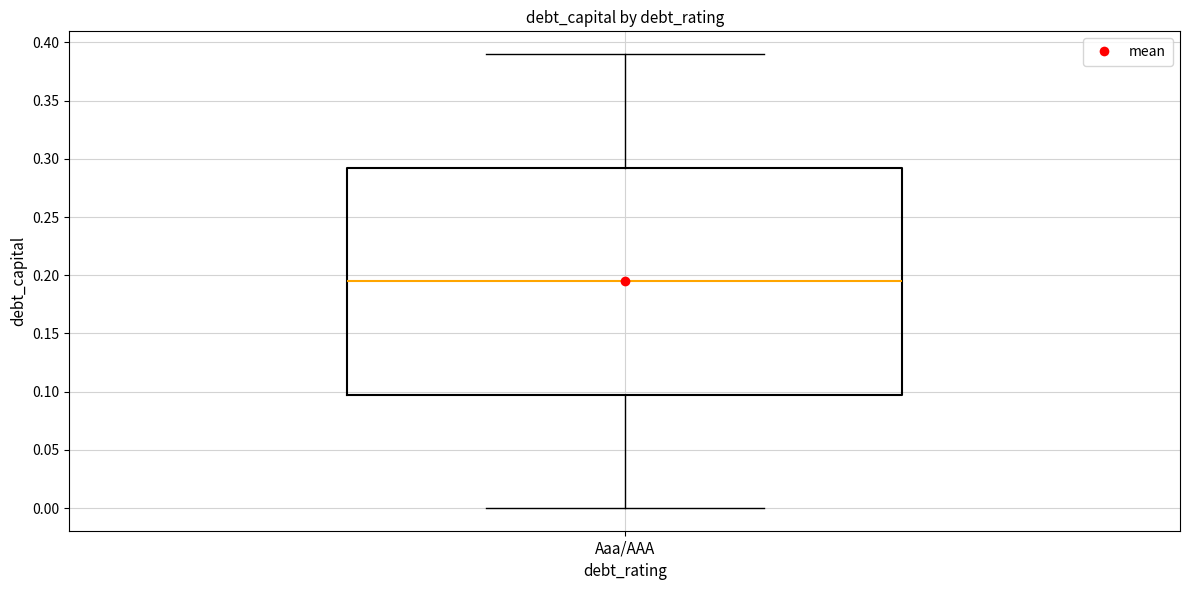

Where does the lower whisker of the box for Aaa/AAA end on the y-axis? The values are not printed on the chart, so give them approximately, as read against the axis.

0.000